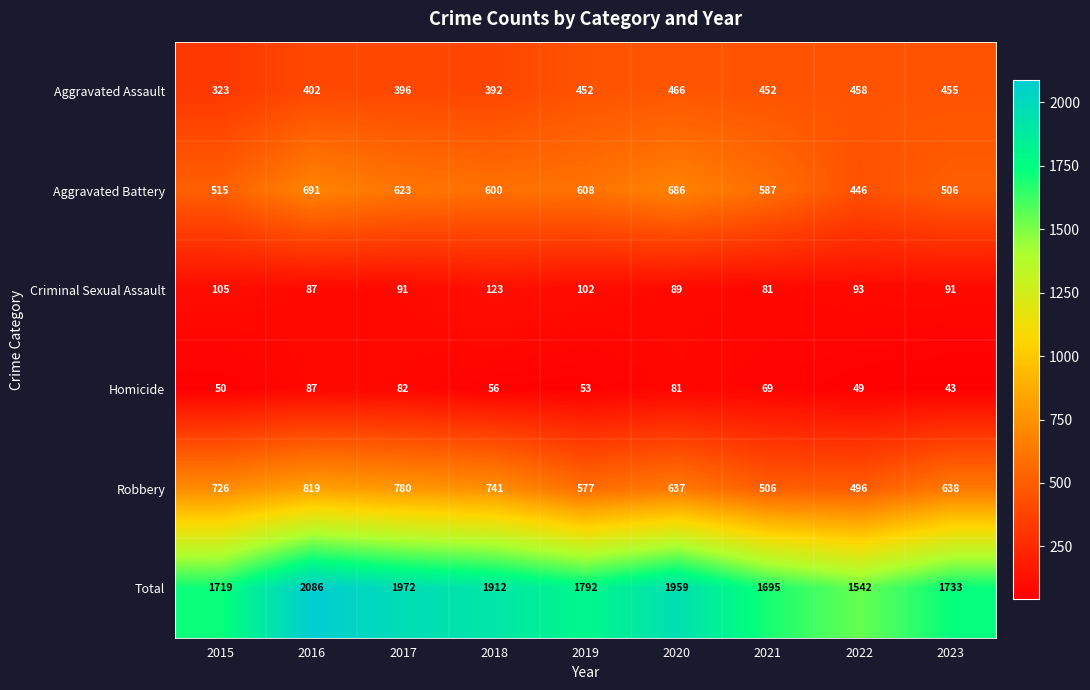

The value of Criminal Sexual Assault at 2019 is 48. True or false?

False